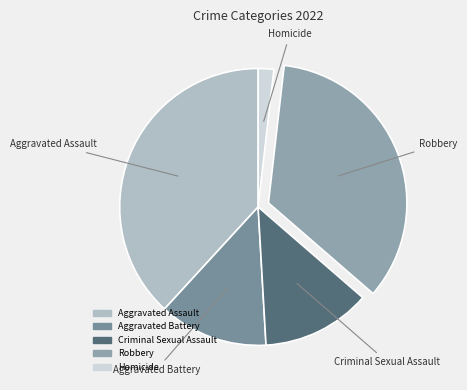

Does any single category account for the majority?

No